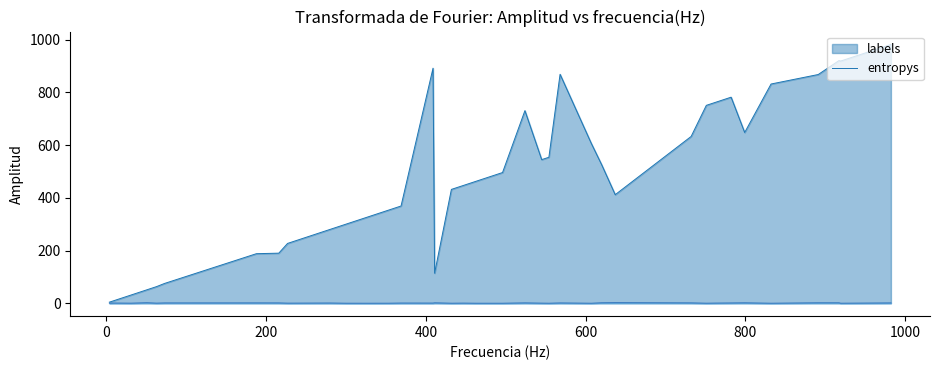

How many series are shown in this chart?

2